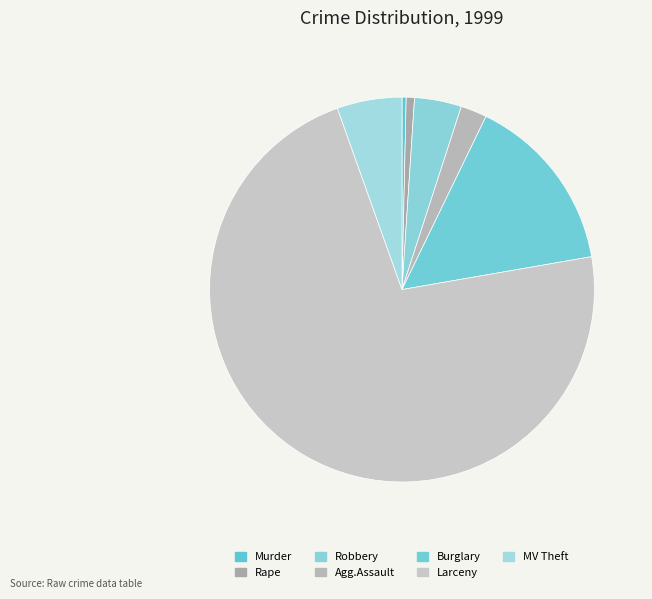

Is the sum of Agg.Assault and Larceny greater than half?

Yes